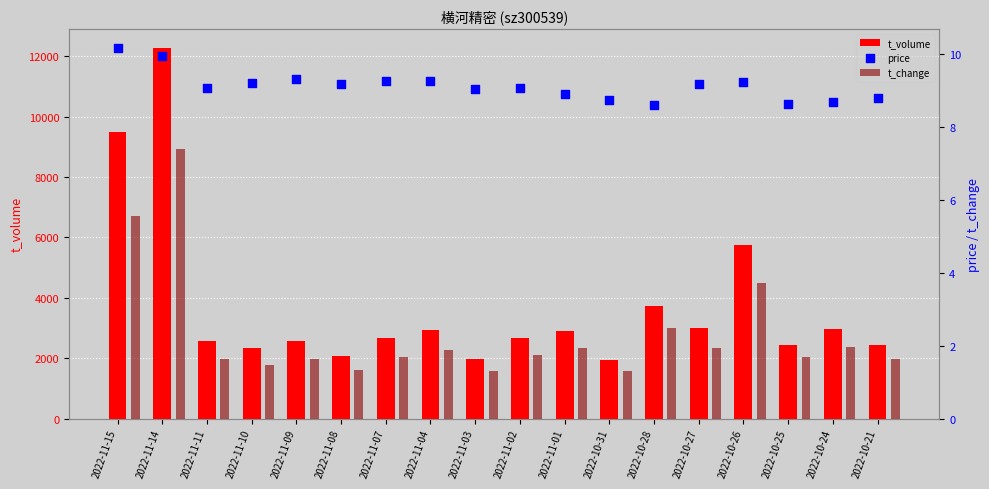

What is the total value across all series at 2022-10-28?

3726.1